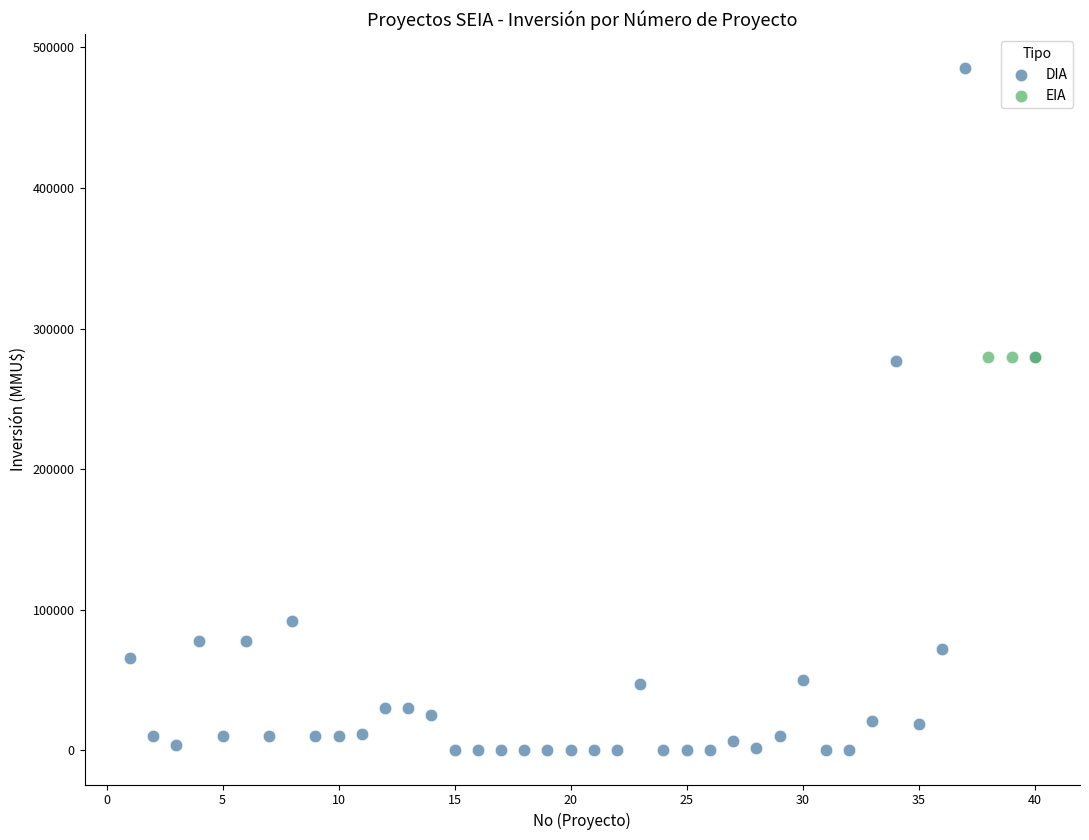

Which series contains the lowest Y value?

DIA